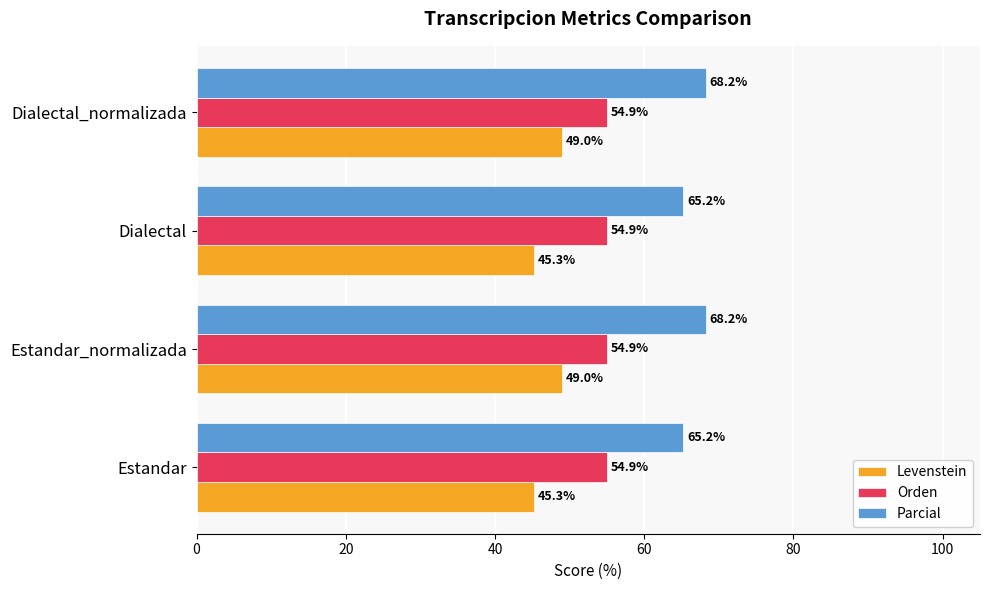

What is the difference between the second highest and second lowest values in the Parcial series?

3.0